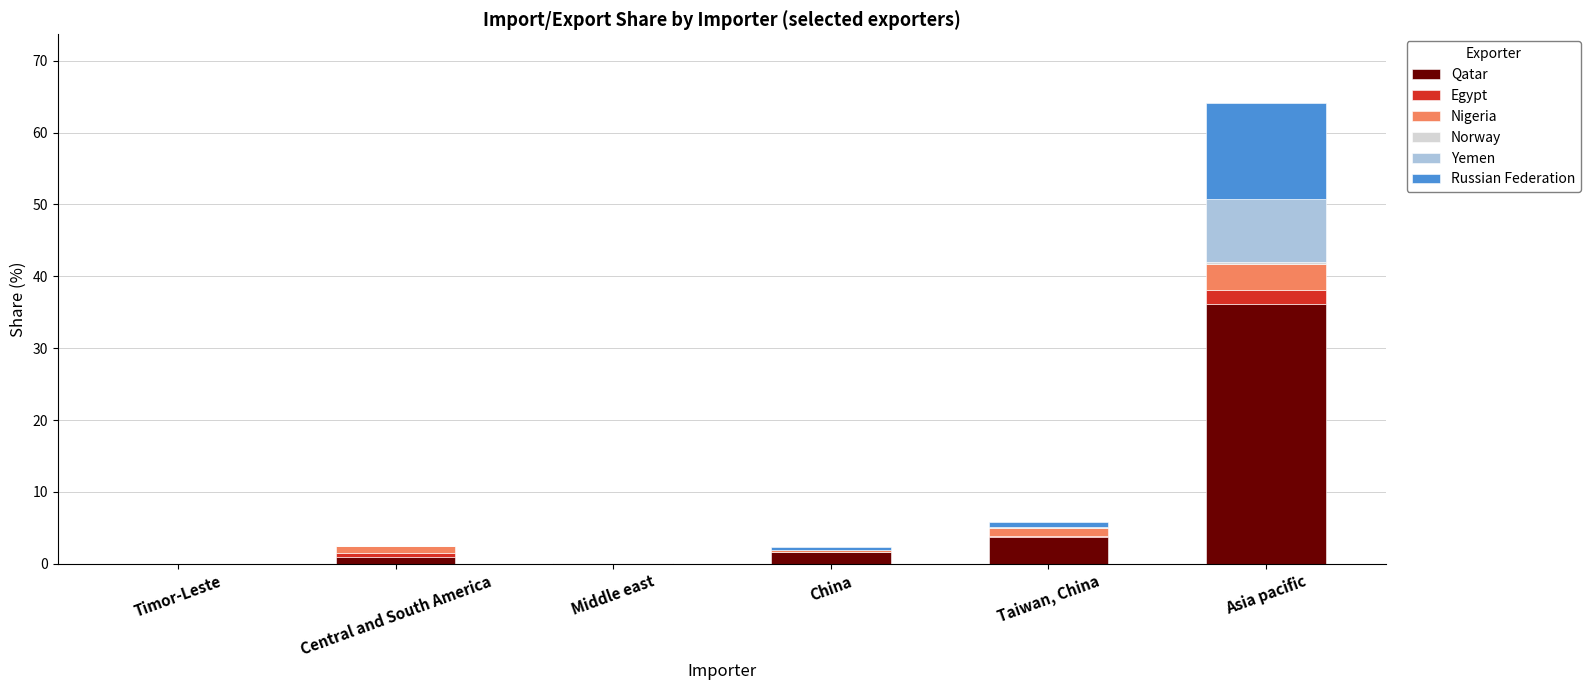

At which category is the sum across all series the highest?

Asia pacific